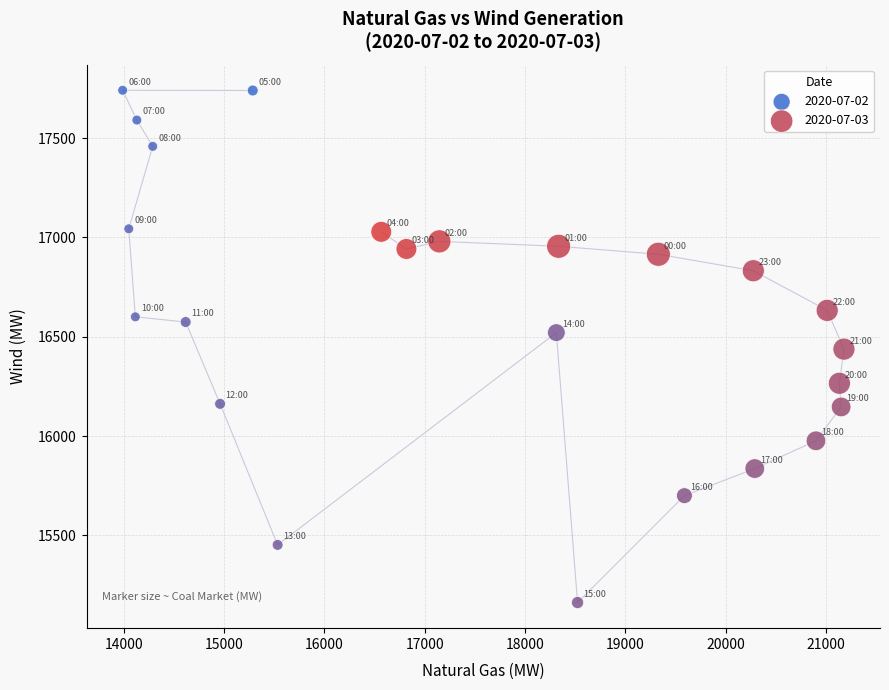

Which series reaches the maximum Y coordinate?

2020-07-02